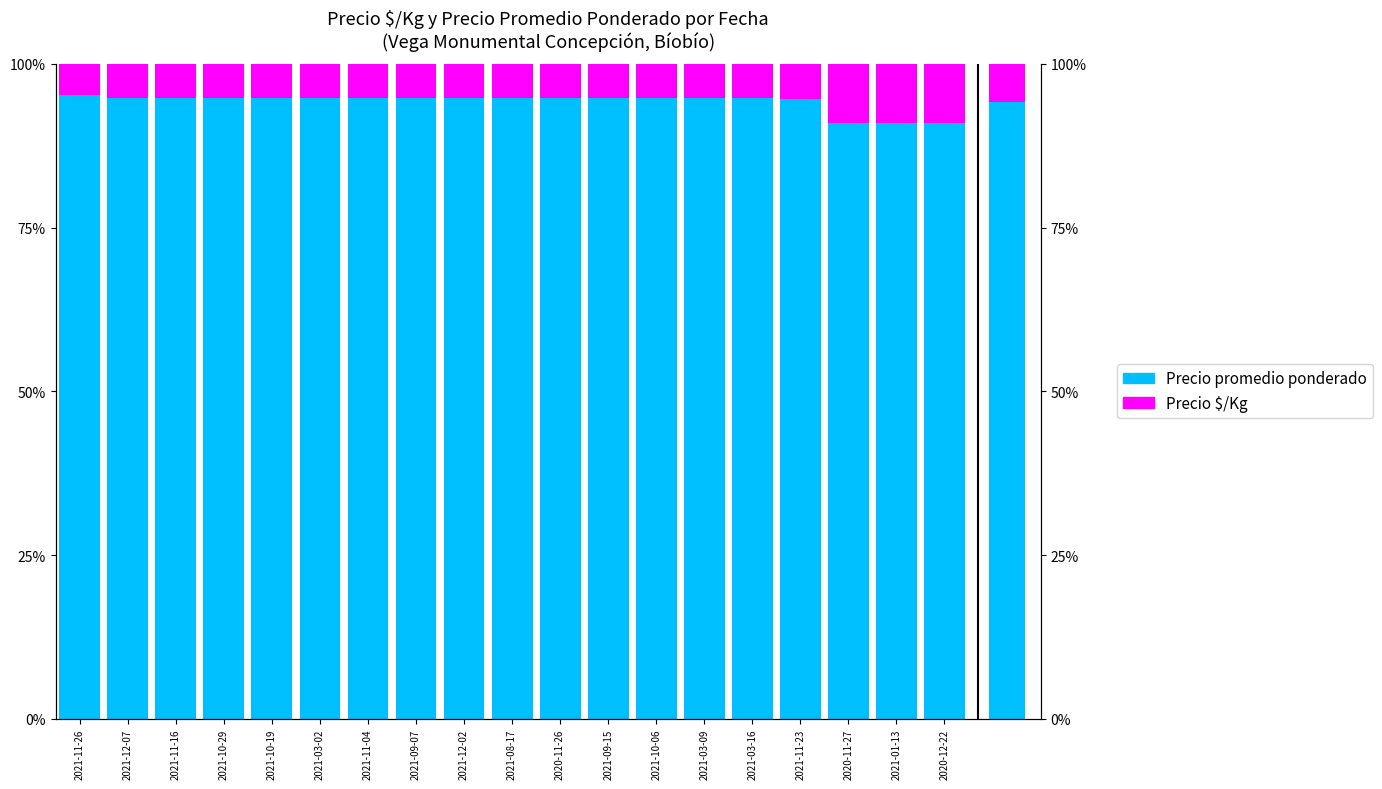

What is the difference between the maximum and minimum values in the Precio $/Kg series?

4.3